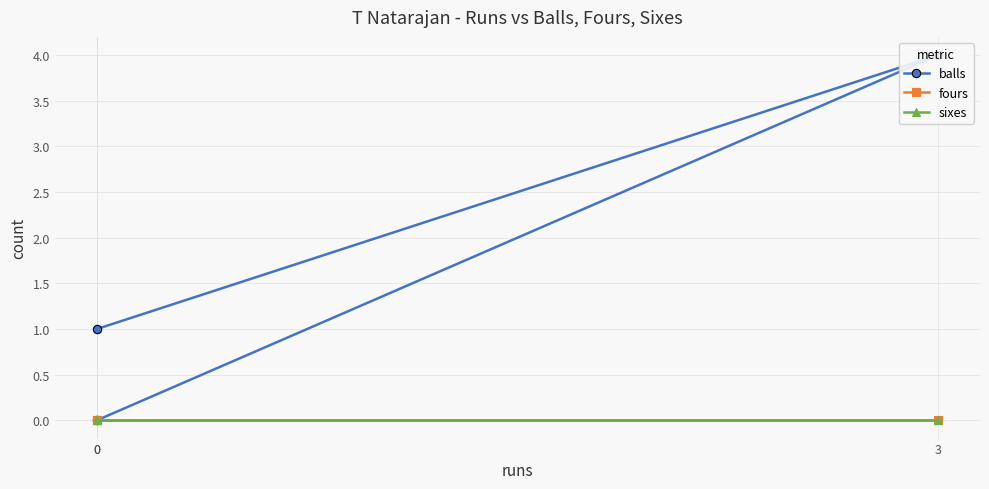

Reading right to left, list all the values displayed in this chart.

balls: 0	4	1
fours: 0	0	0
sixes: 0	0	0